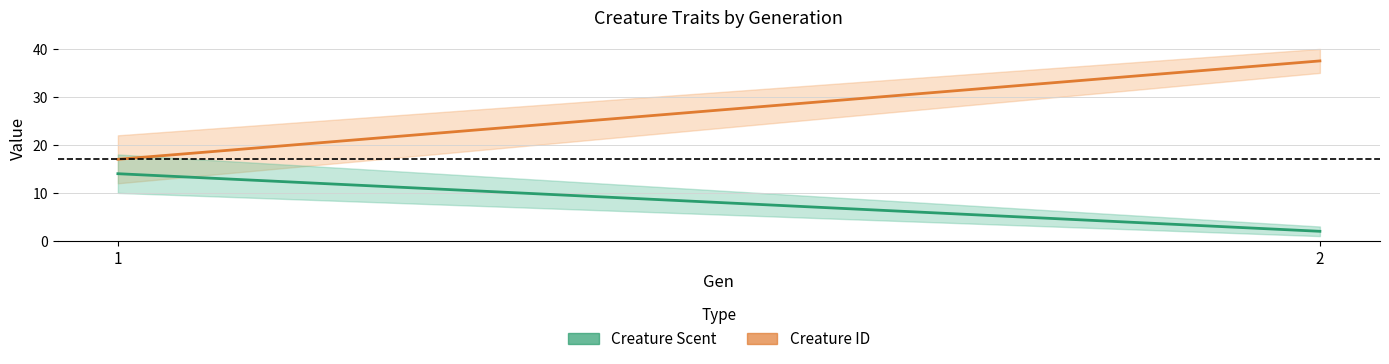

What is the difference between the maximum and minimum values in the Creature Scent (sum) series?

12.0